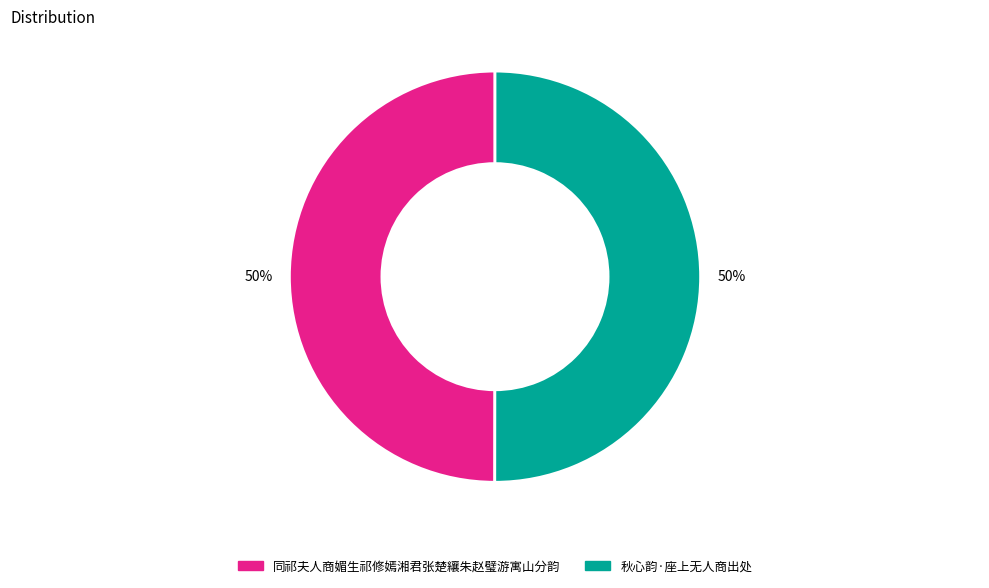

True or false: 秋心韵·座上无人商出处 accounts for 50% of the total.

True